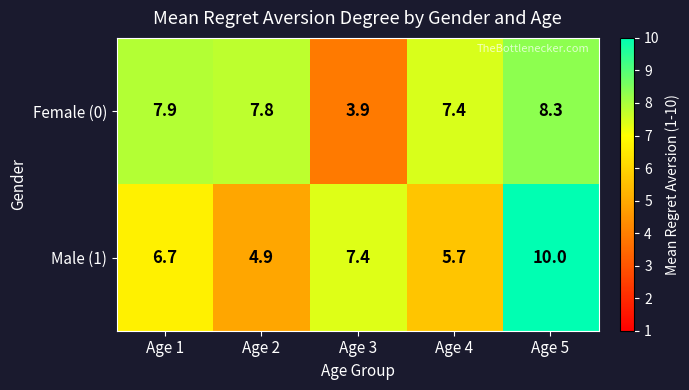

What is the difference between the Female (0) values at Age 4 and Age 5?

0.9